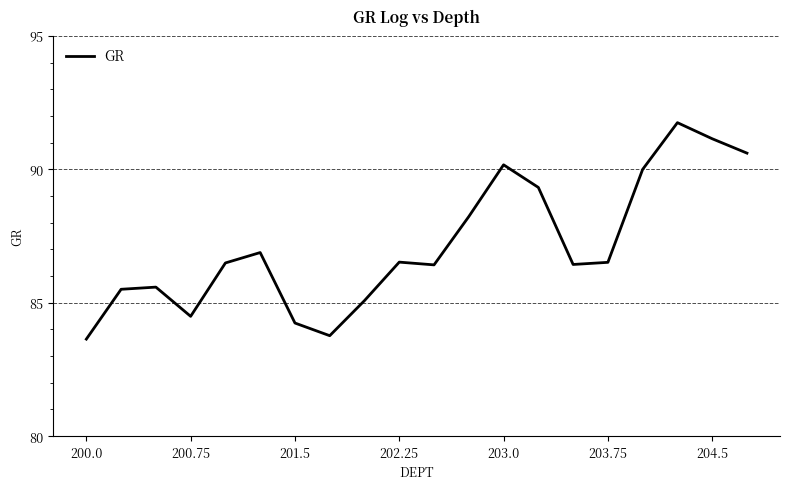

What is the minimum value shown in the chart?

83.6